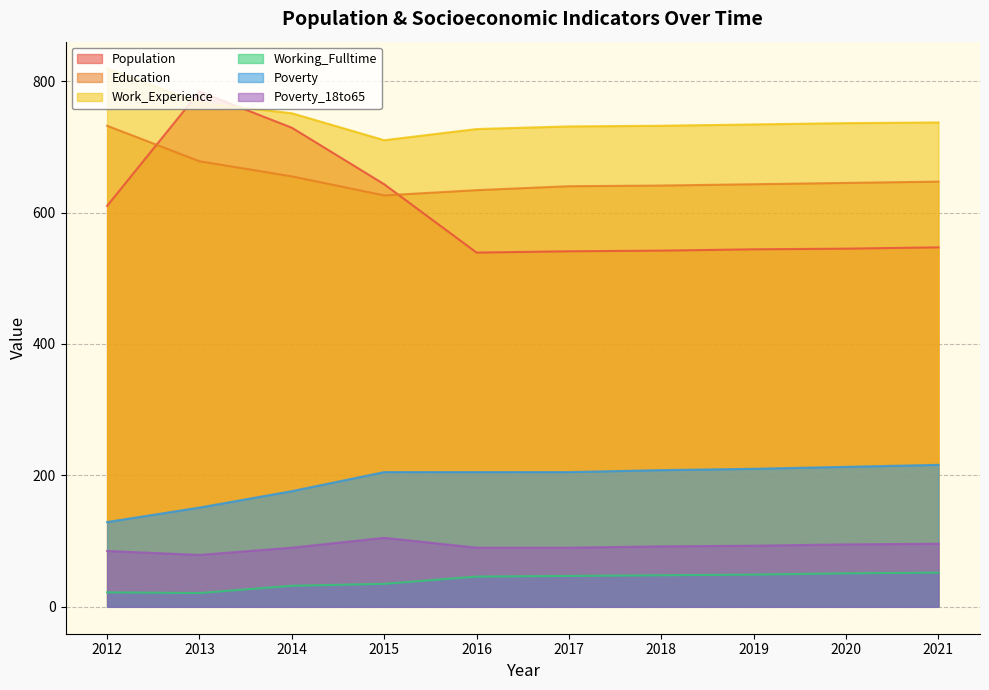

True or false: Poverty and Poverty_18to65 cross at least once.

False